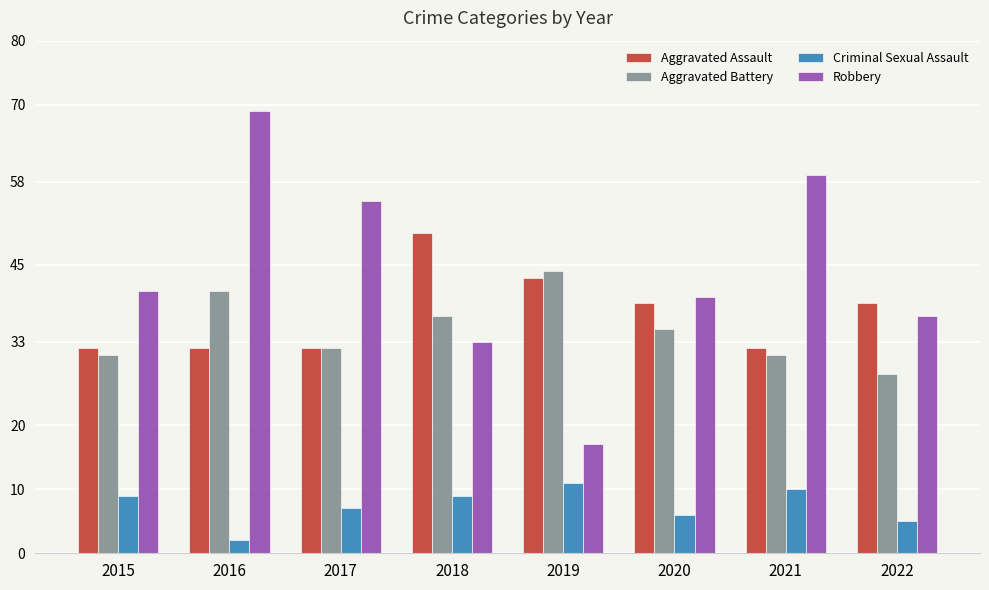

True or false: Aggravated Battery has a value of 41 at 2022.

False